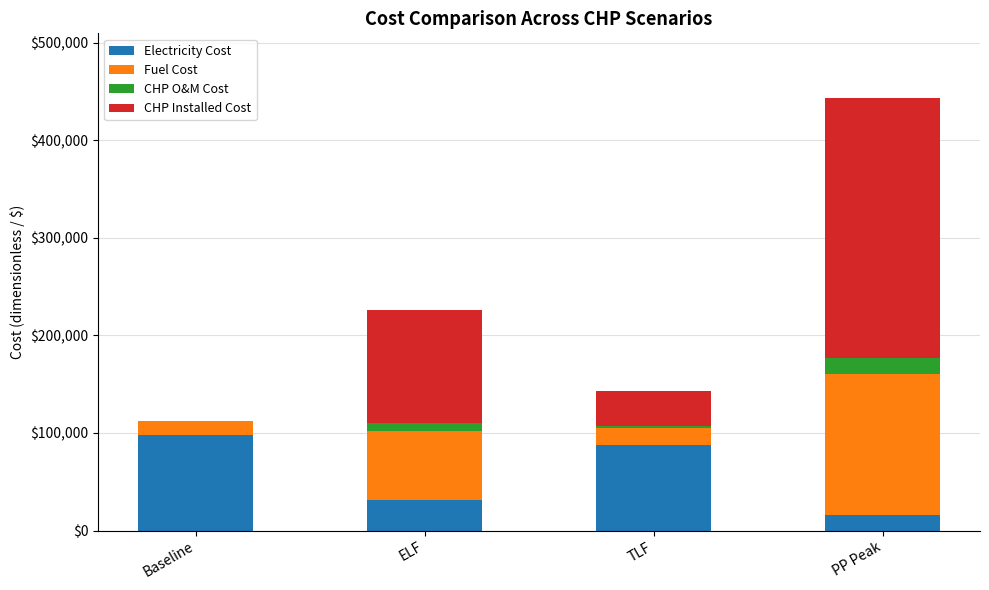

What are all the series names shown in the legend?

Electricity Cost, Fuel Cost, CHP O&M Cost, CHP Installed Cost